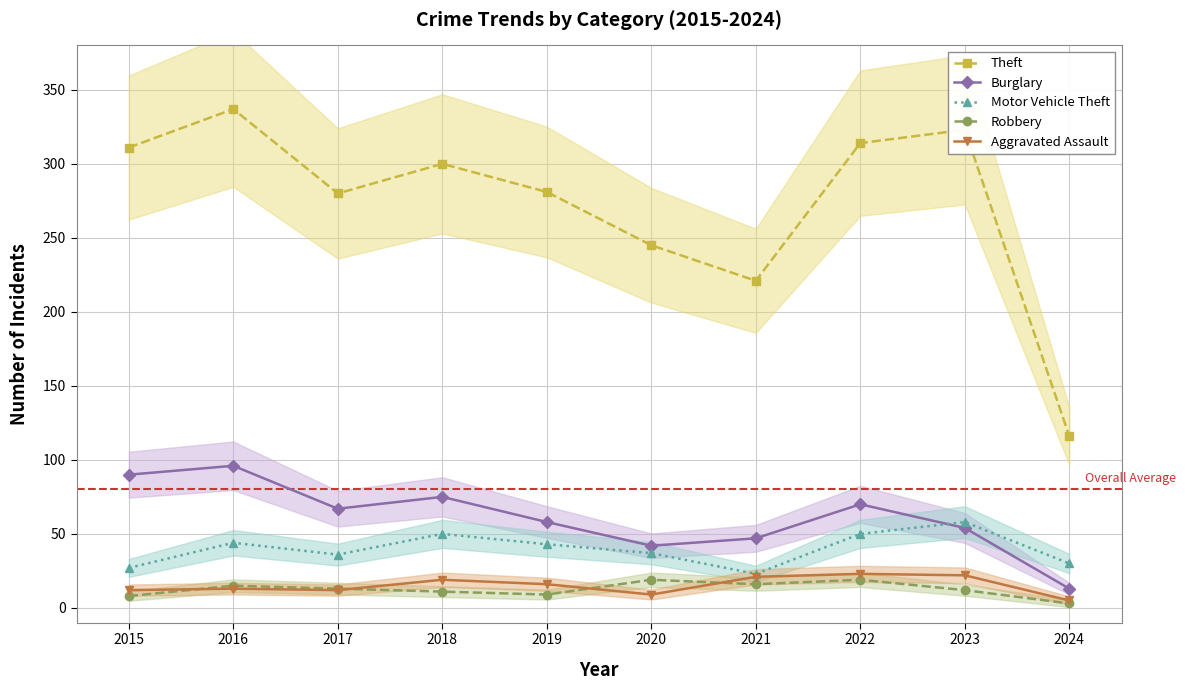

How many data points does each series have?

10